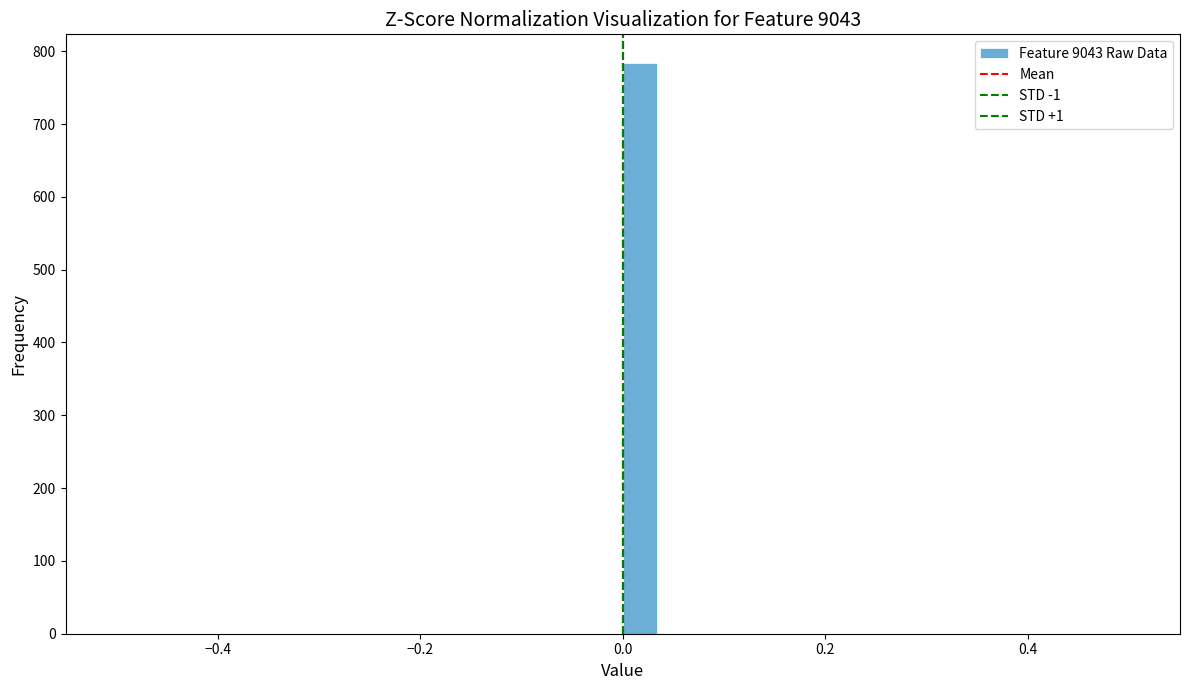

Read against the x-axis, roughly where is the centre of the tallest bar?

0.02